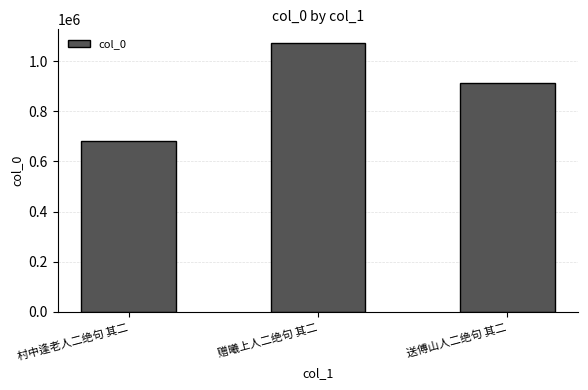

Reading left to right, extract all data points from this chart.

村中逢老人二绝句 其二=679788	赠曦上人二绝句 其二=1073130	送傅山人二绝句 其二=913193